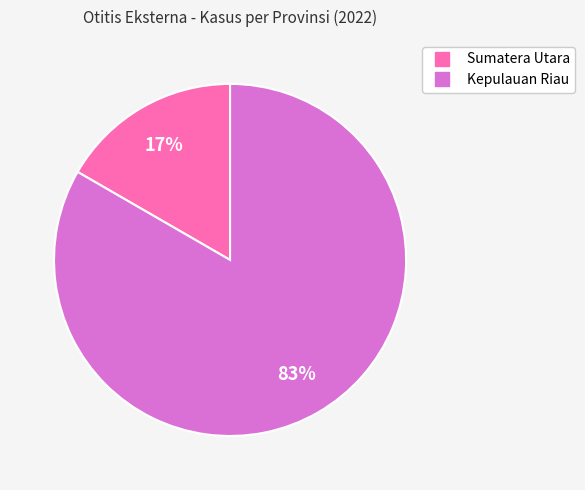

How many segments does this pie chart have?

2